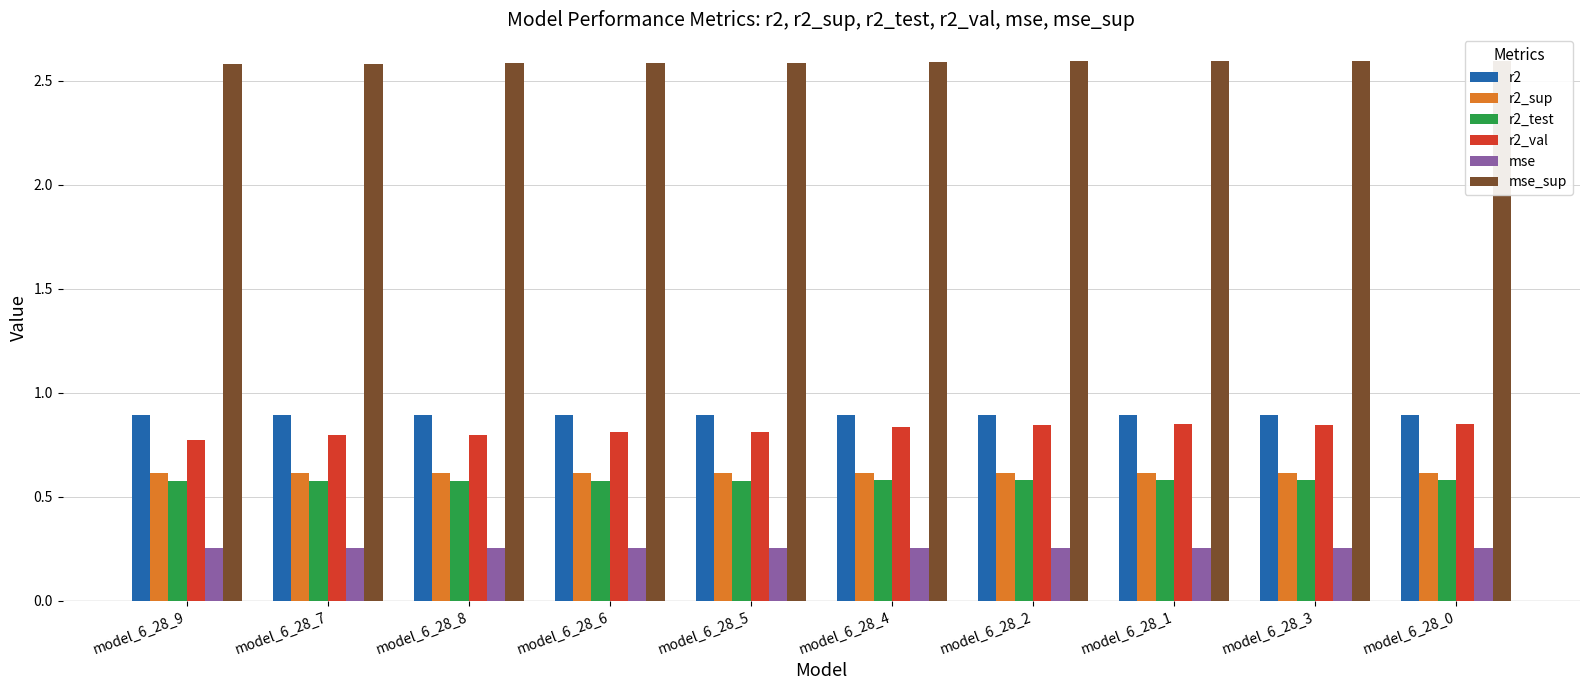

The r2_sup series shows 0.6 at model_6_28_7. True or false?

True